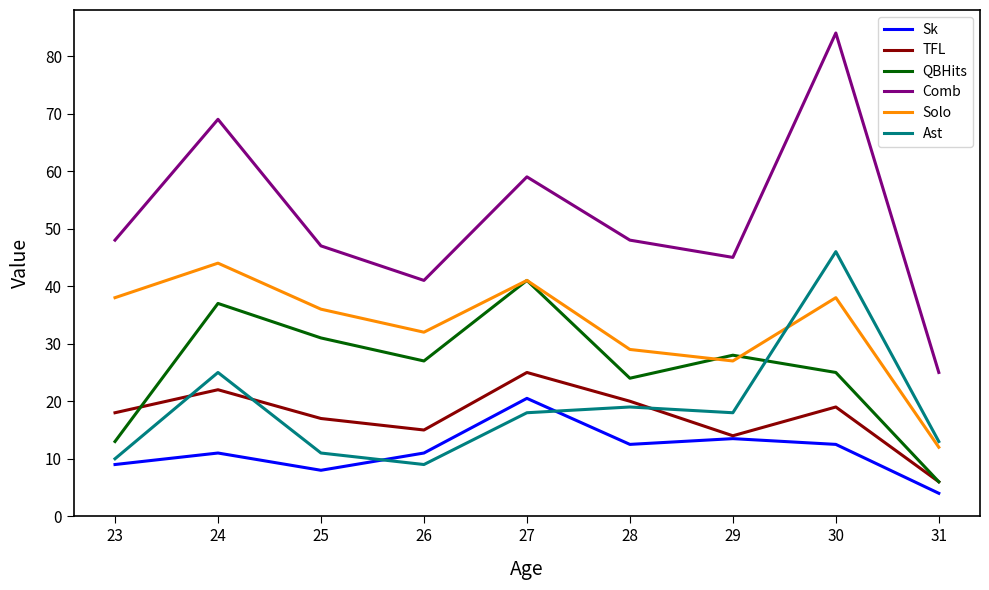

True or false: Comb has a value of 45.0 at 29.

True